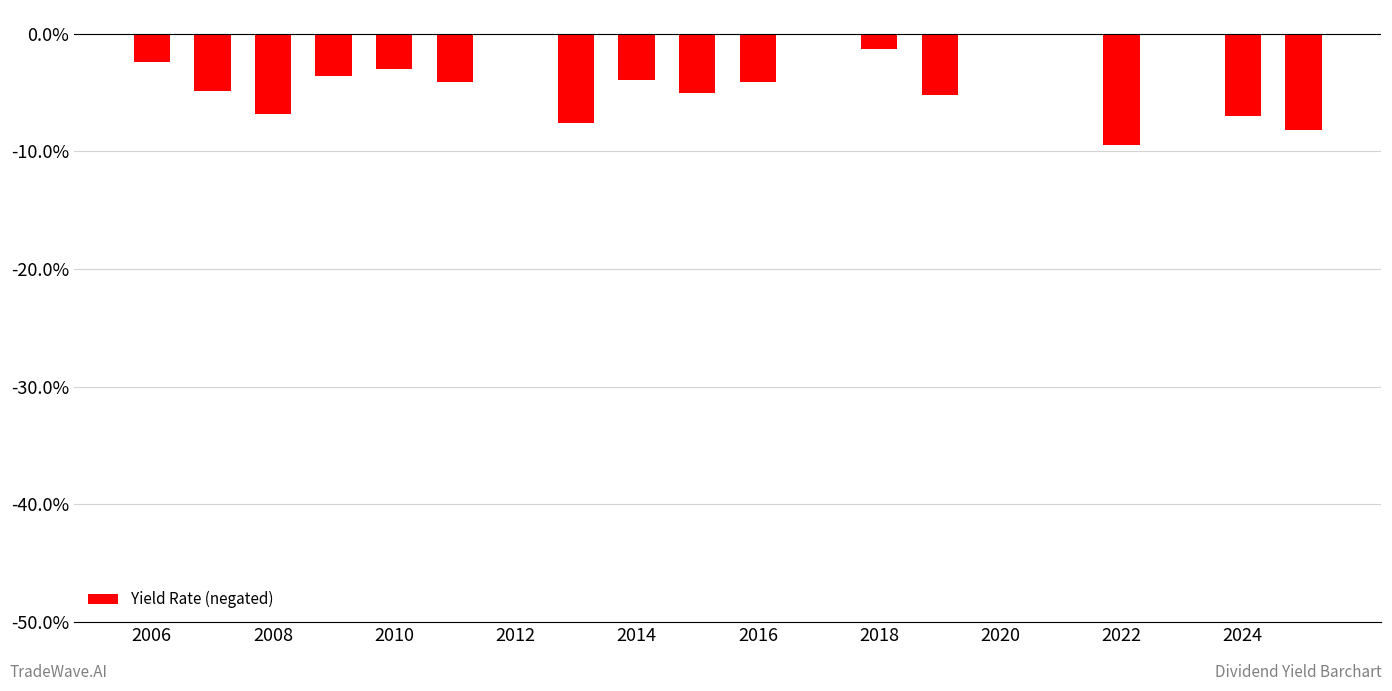

What is the sum of the values at 2022 and 2014?

-13.4